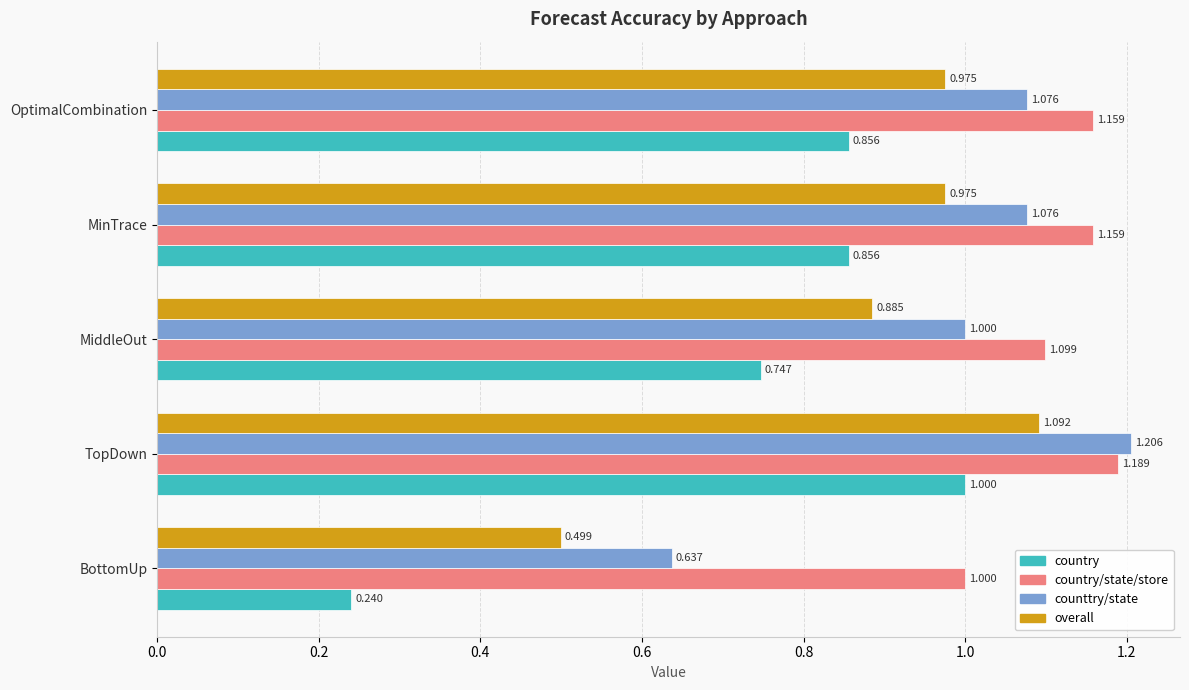

At which label does counttry/state reach its peak?

TopDown